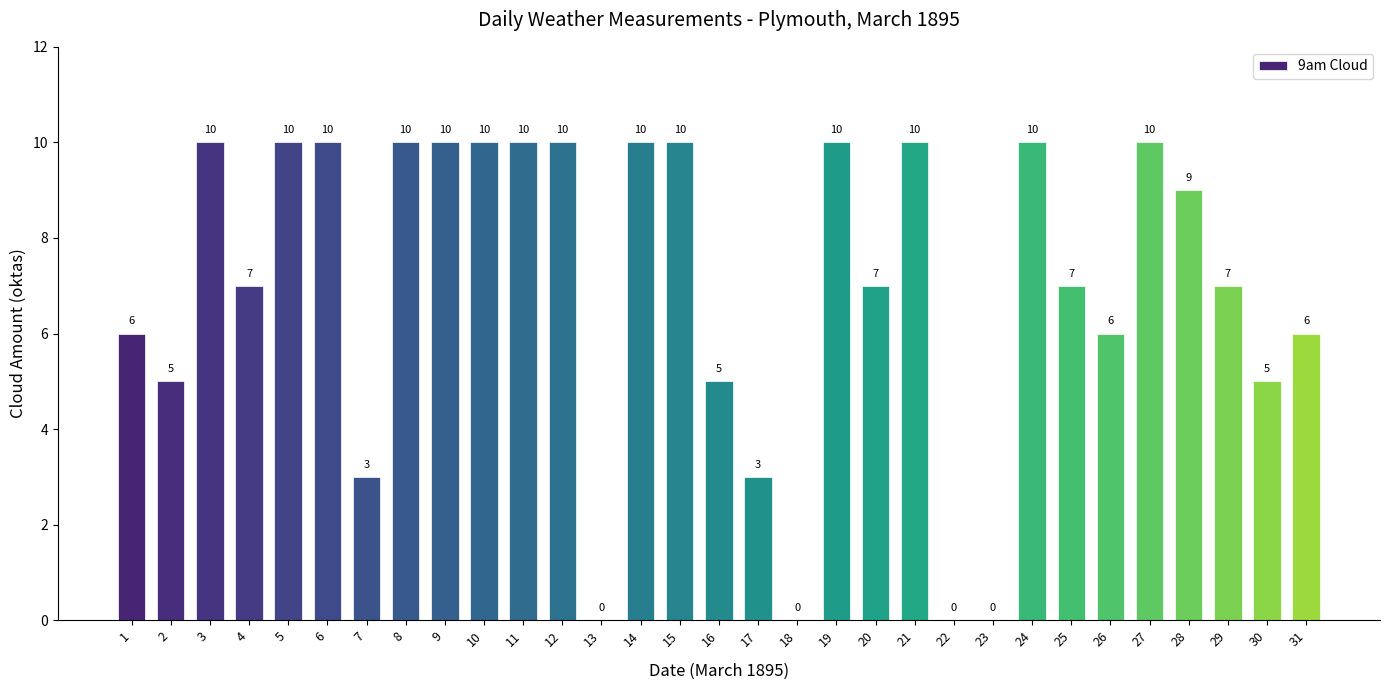

How many categories are shown in the chart?

31